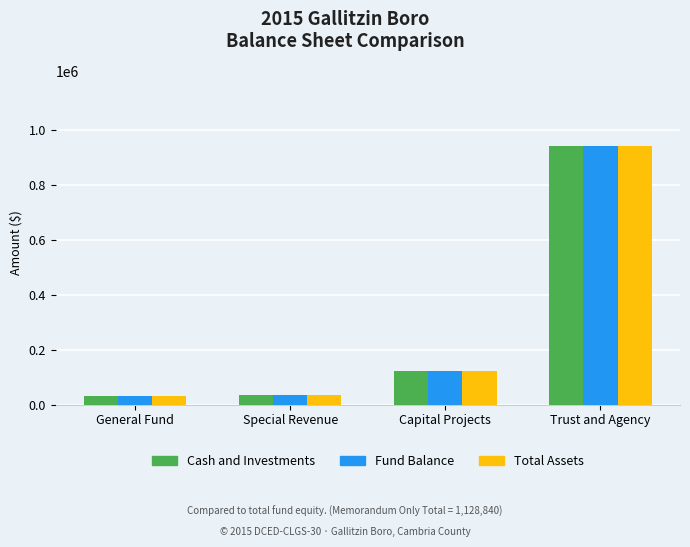

How many distinct data groups are displayed?

3